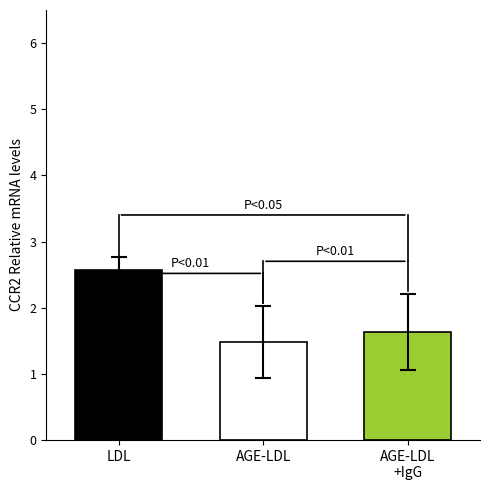

What is the greatest value displayed?

2.6